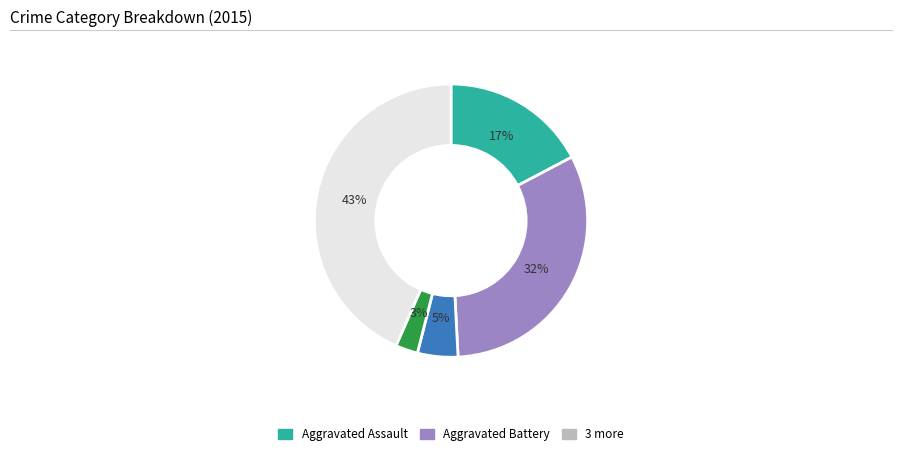

Does any single category account for the majority?

No